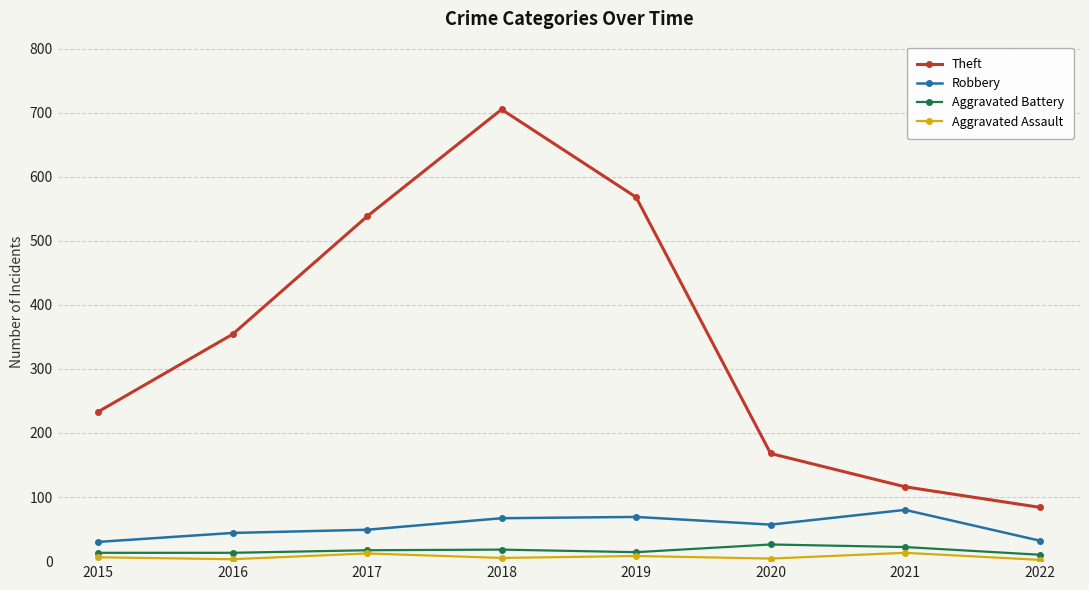

Count the number of data series in this chart.

4